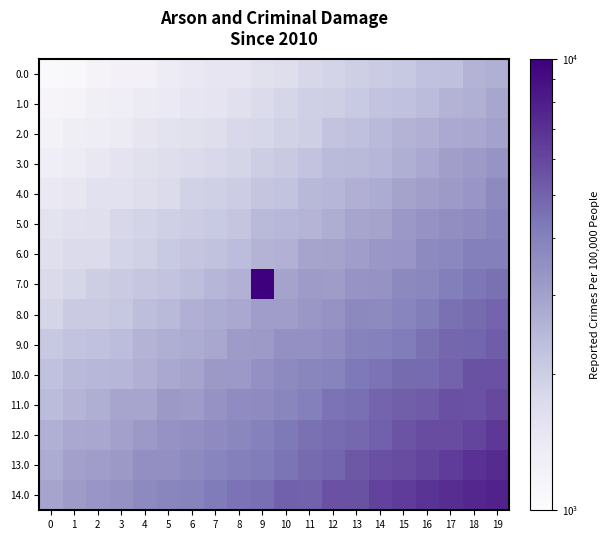

Which category has the highest value across all series?

9